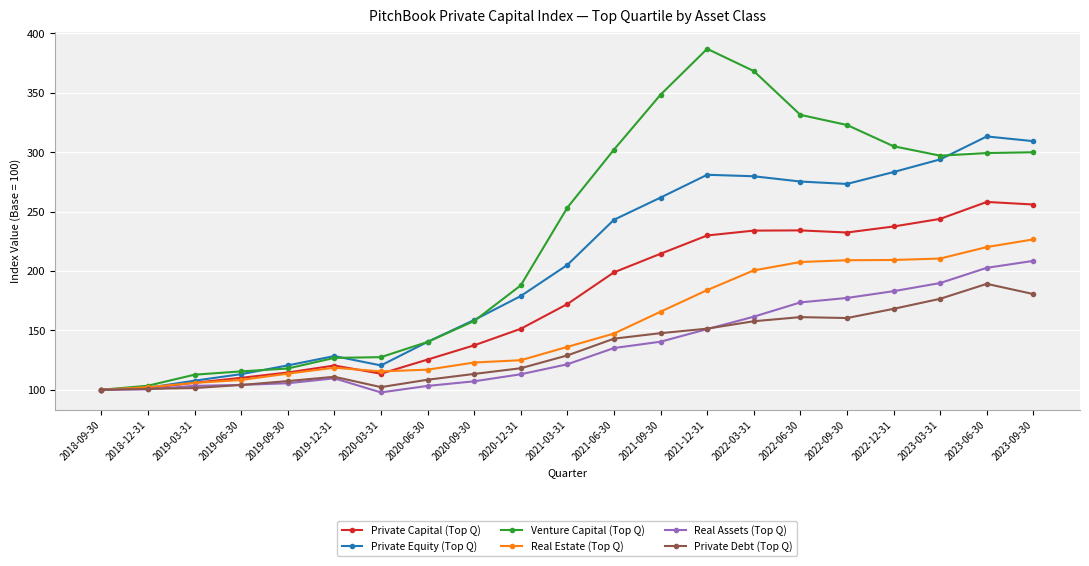

Is the value of Private Capital (Top Q) at 2021-12-31 greater than the value of Private Equity (Top Q) at 2019-09-30?

Yes